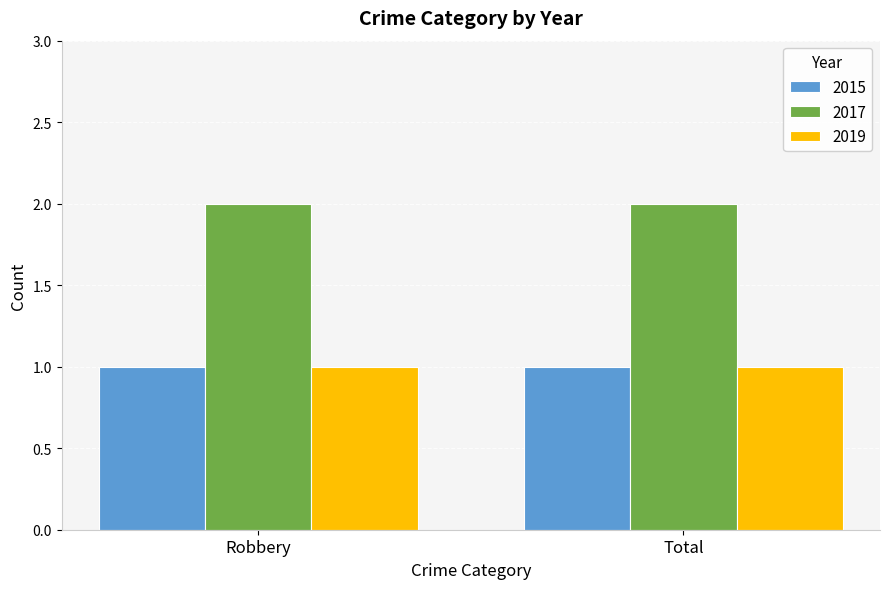

At how many categories does at least one series exceed 1?

2